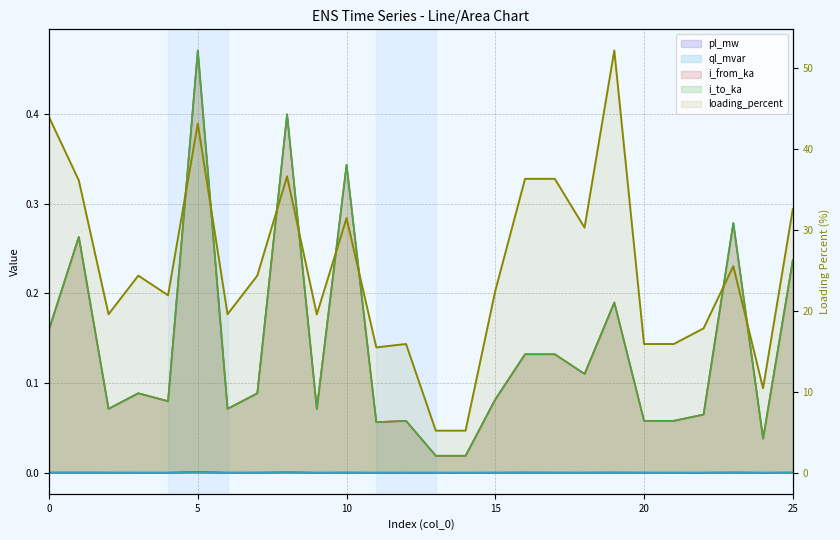

Reading left to right, transcribe all the data shown in this chart.

pl_mw line: 0.0	0.0	0.0	0.0	0.0	0.0	0.0	0.0	0.0	0.0	0.0	0.0	0.0	0.0	0.0	0.0	0.0	0.0	0.0	0.0	0.0	0.0	0.0	0.0	0.0	0.0
ql_mvar line: 0.0	0.0	0.0	0.0	0.0	0.0	0.0	0.0	0.0	0.0	0.0	0.0	0.0	0.0	0.0	0.0	0.0	0.0	0.0	0.0	0.0	0.0	0.0	0.0	0.0	0.0
i_from_ka line: 0.2	0.3	0.1	0.1	0.1	0.5	0.1	0.1	0.4	0.1	0.3	0.1	0.1	0.0	0.0	0.1	0.1	0.1	0.1	0.2	0.1	0.1	0.1	0.3	0.0	0.2
i_to_ka line: 0.2	0.3	0.1	0.1	0.1	0.5	0.1	0.1	0.4	0.1	0.3	0.1	0.1	0.0	0.0	0.1	0.1	0.1	0.1	0.2	0.1	0.1	0.1	0.3	0.0	0.2
loading_percent: 43.9	36.1	19.6	24.4	21.9	43.2	19.6	24.4	36.6	19.6	31.5	15.5	15.9	5.2	5.2	22.5	36.3	36.3	30.3	52.2	15.9	15.9	17.8	25.5	10.4	32.6